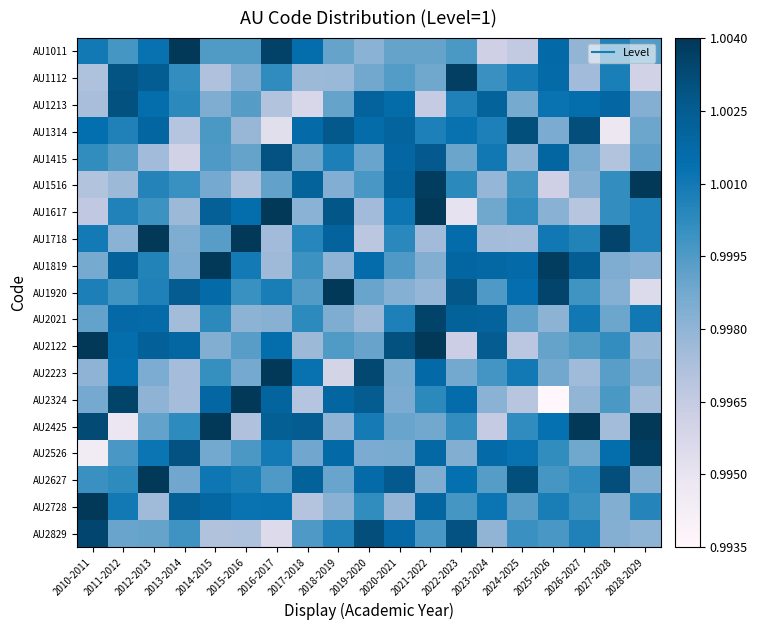

List the series in order of their peak value, highest first.

AU1011, AU1516, AU1617, AU1718, AU1819, AU1920, AU2122, AU2223, AU2324, AU2425, AU2627, AU2728, AU2526, AU1112, AU2021, AU2829, AU1314, AU1213, AU1415